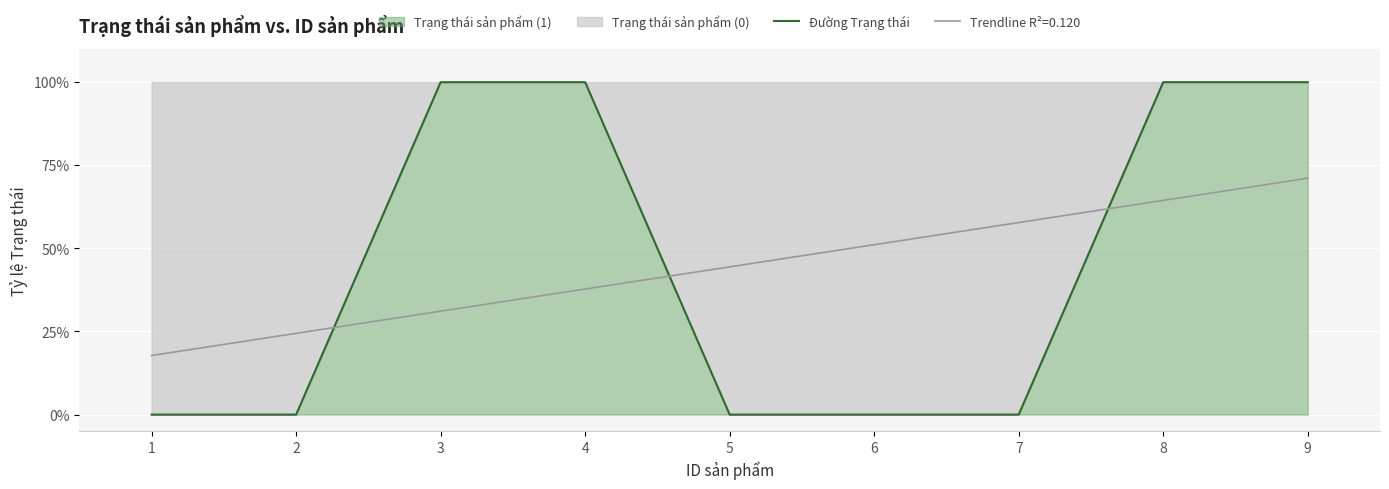

True or false: there are more than 2 points higher than both neighbors.

False